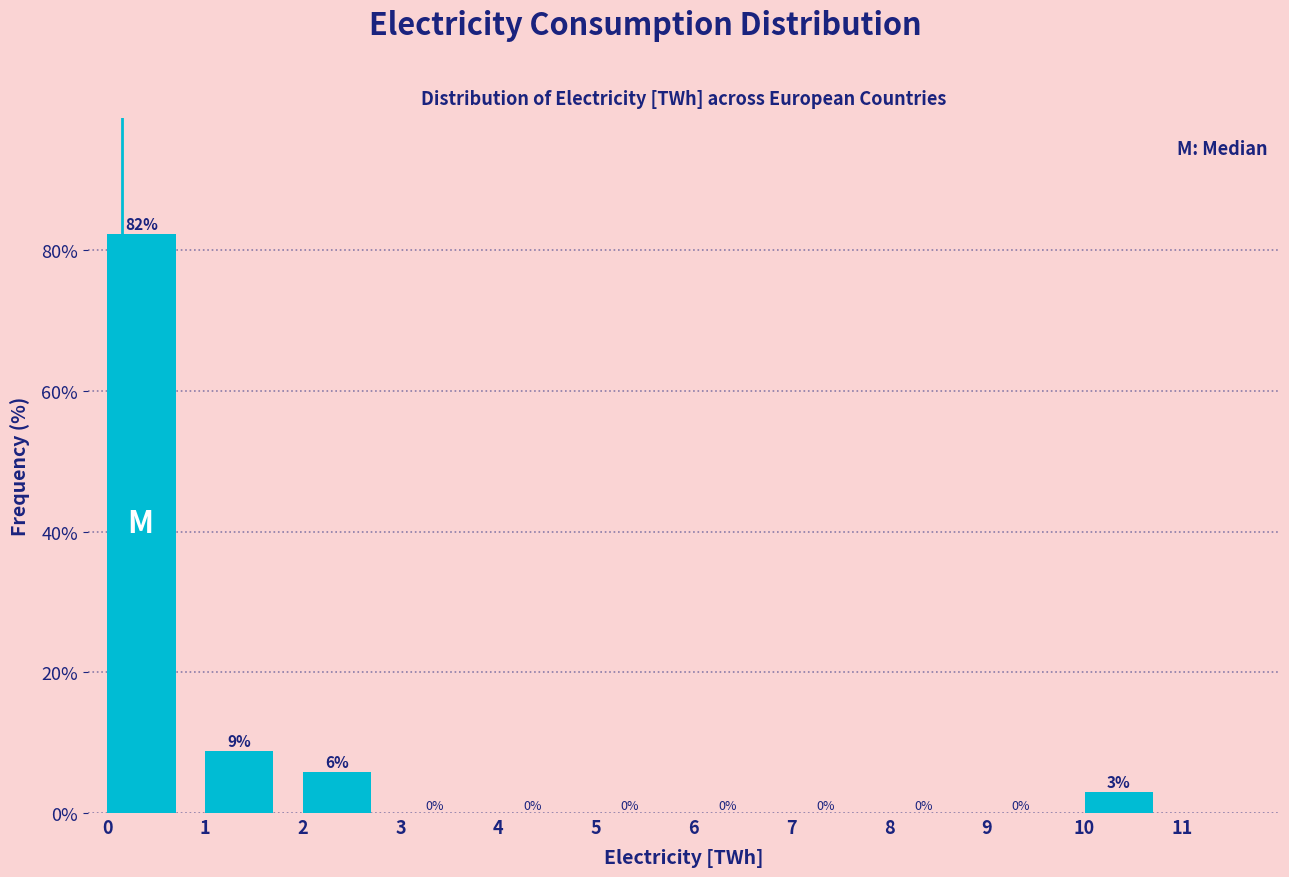

Over which range of the x-axis is the bar tallest?

0 to 1